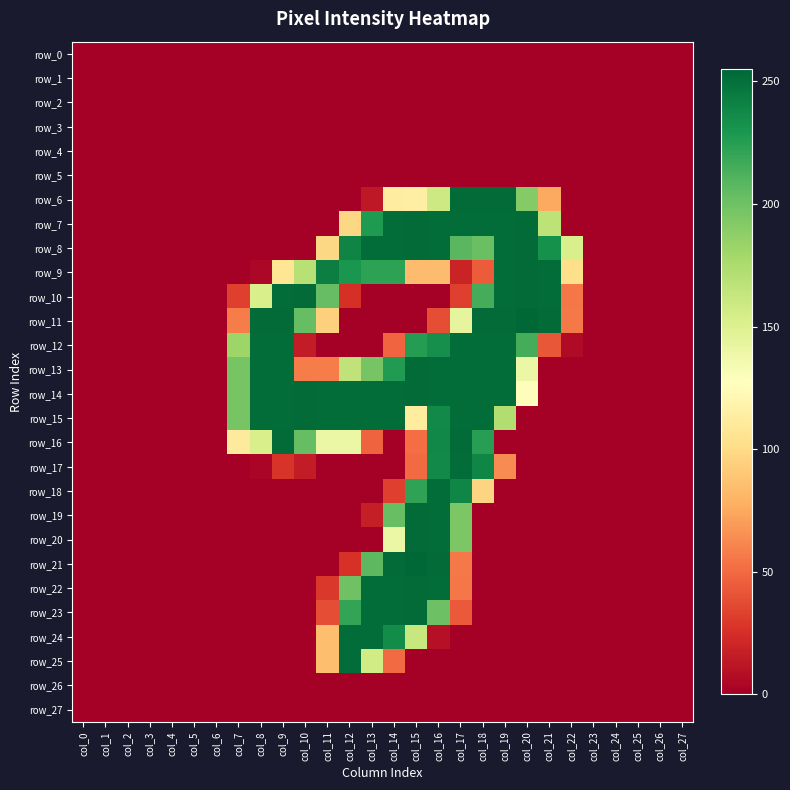

The row_8 series shows 252 at col_13. True or false?

True